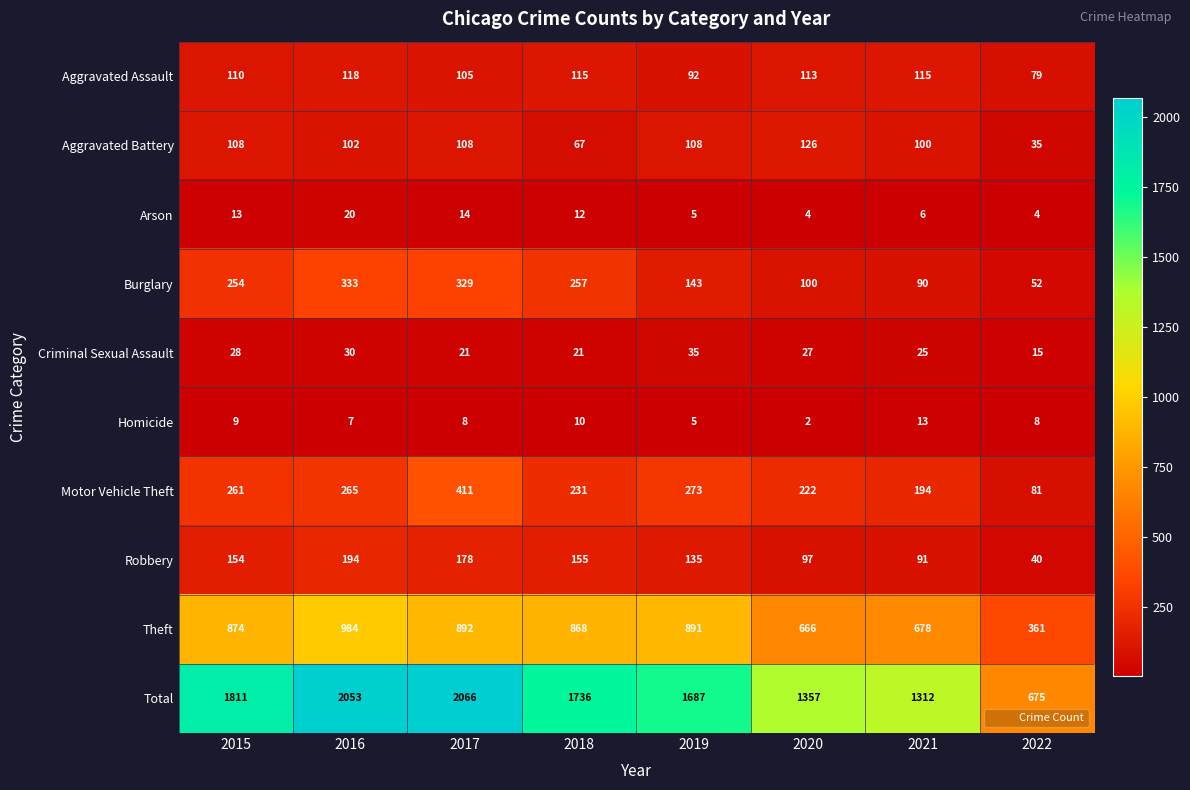

Between 2018 and 2020, which series saw the biggest shift?

Total